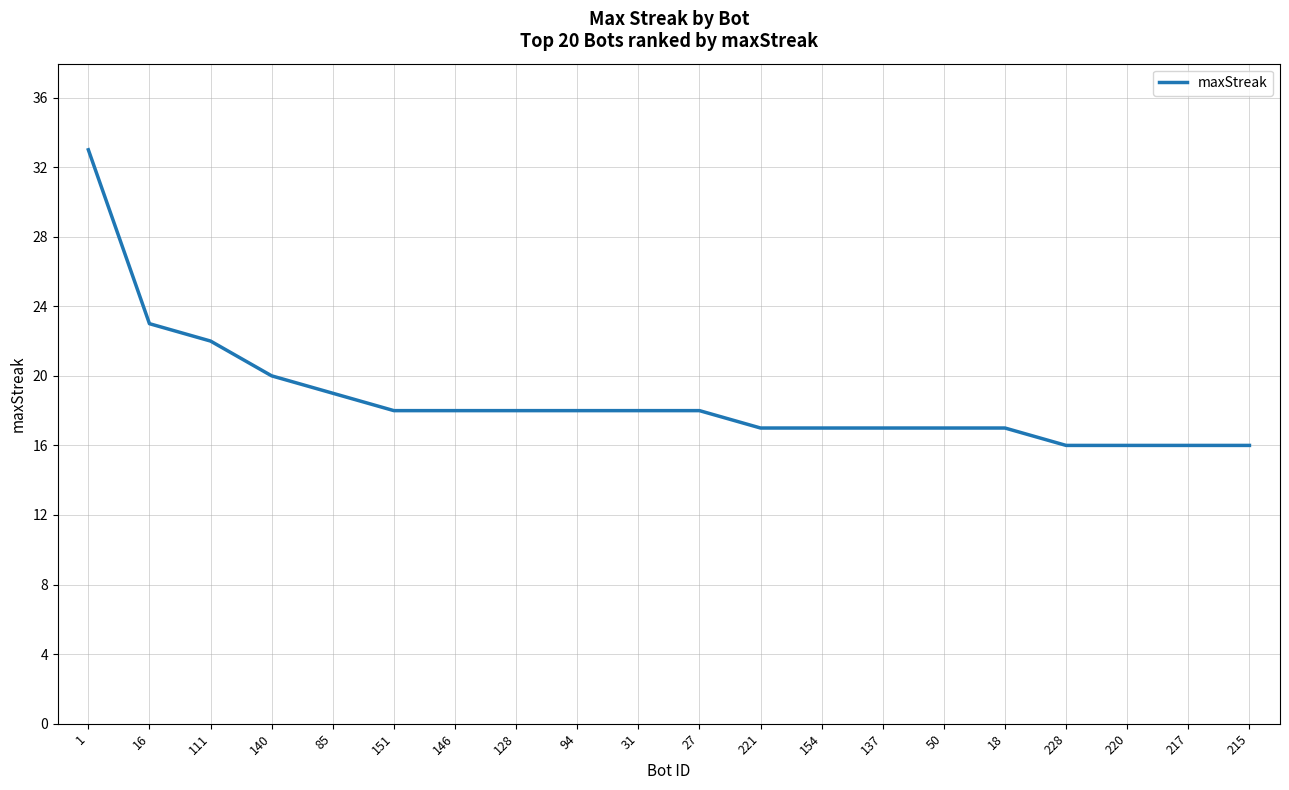

What is the minimum value shown in the chart?

16